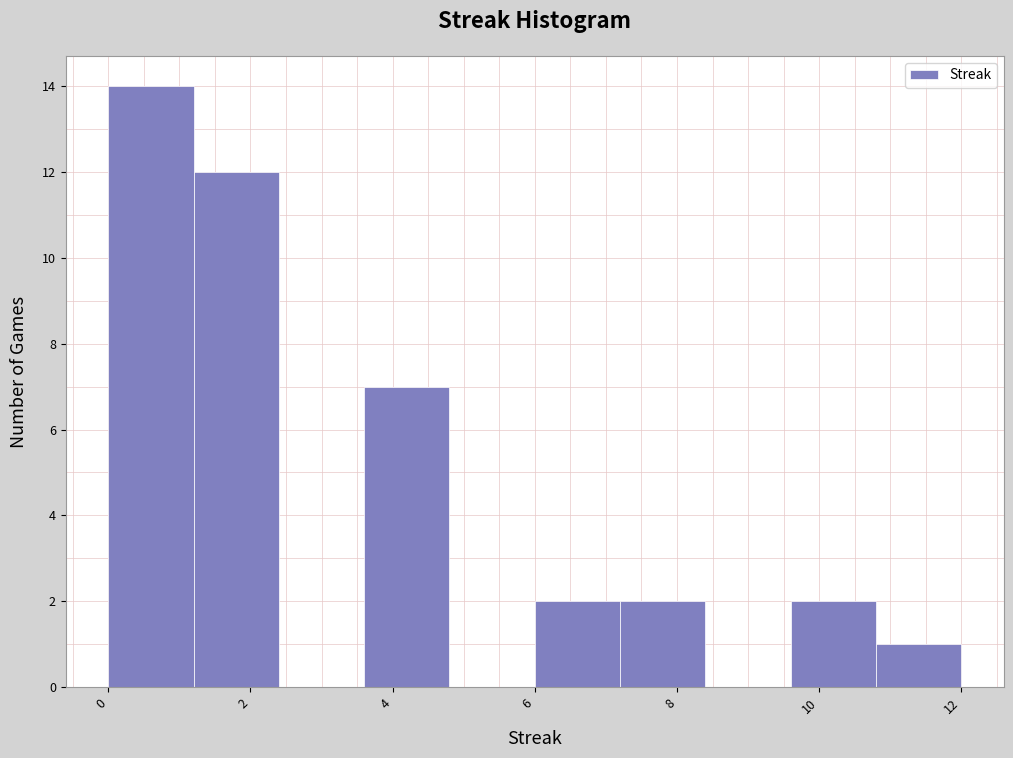

Reading left to right, list every bar in this chart as the range it spans on the x-axis followed by its height. The values are not printed on the chart, so give them approximately, as read against the axis.

0.0 to 1.2: 14
1.2 to 2.4: 12
2.4 to 3.6: 0
3.6 to 4.8: 7
4.8 to 6.0: 0
6.0 to 7.2: 2
7.2 to 8.4: 2
8.4 to 9.6: 0
9.6 to 10.8: 2
10.8 to 12.0: 1